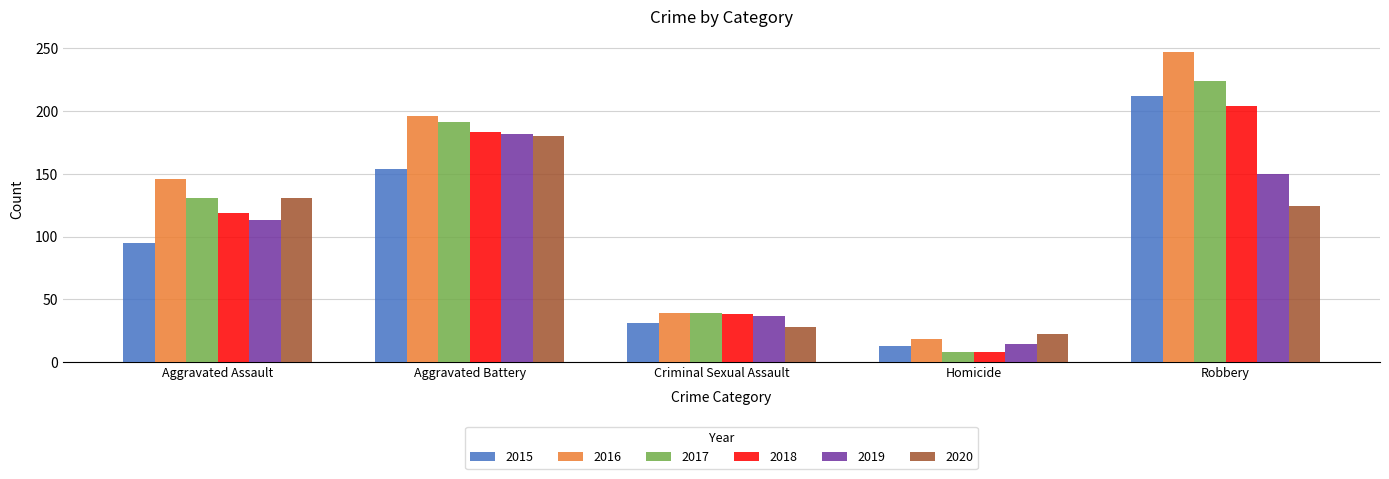

True or false: 2015 has a value of 212 at Robbery.

True